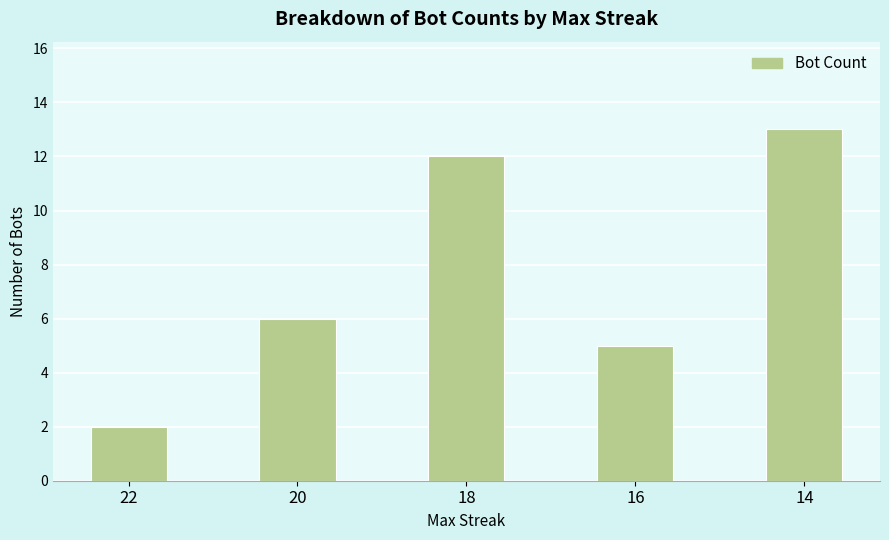

What is the difference between the maximum and second lowest values?

8